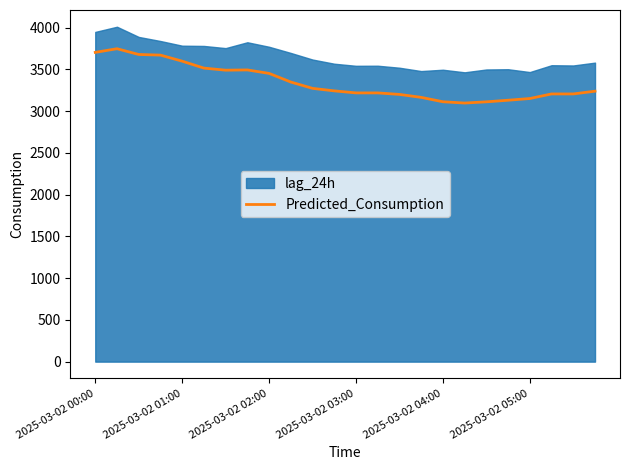

What is the maximum value for Predicted_Consumption?

3748.8